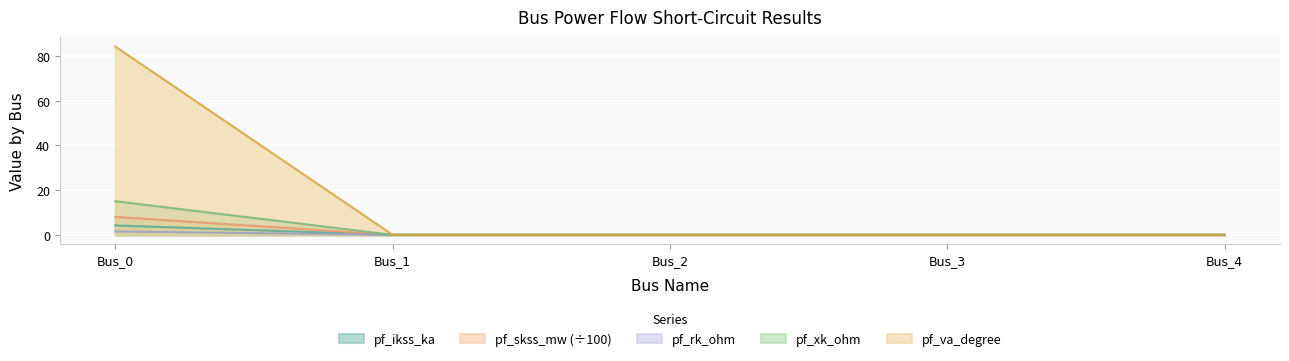

True or false: pf_ikss_ka and pf_xk_ohm cross at least once.

False